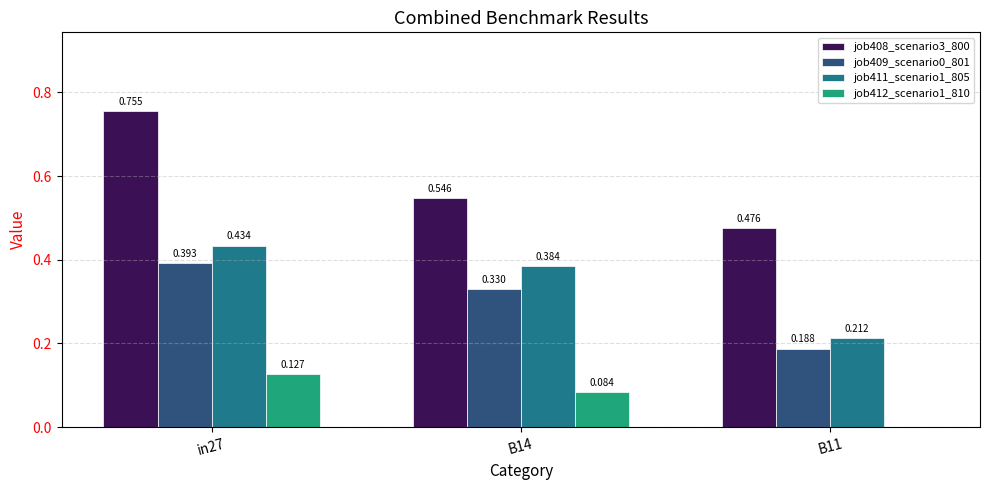

Which category has the highest value in the job409_scenario0_801 series?

in27